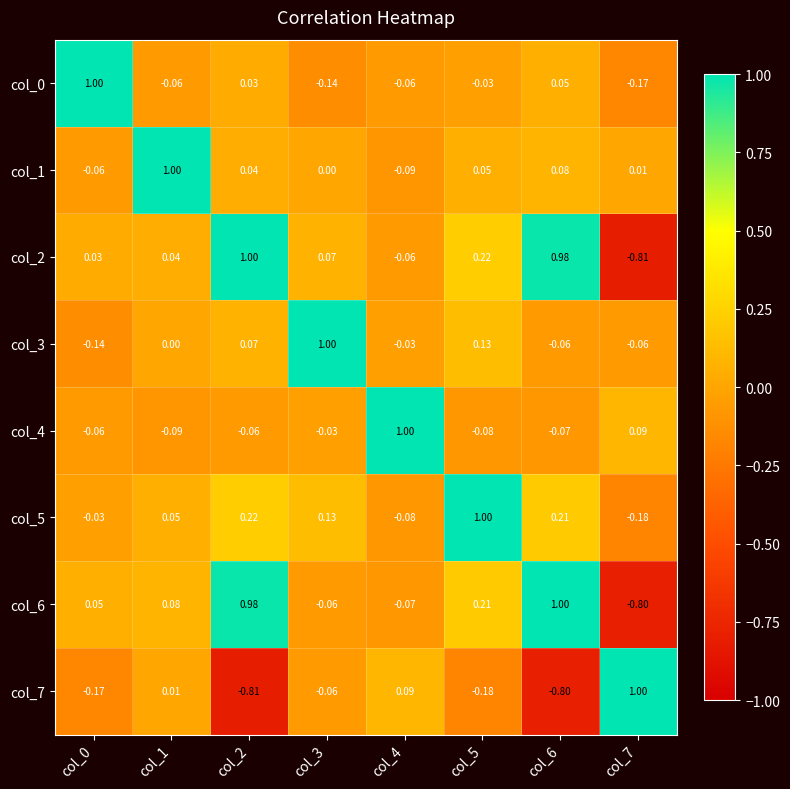

Is the value of col_6 at col_4 greater than the value of col_4 at col_3?

No